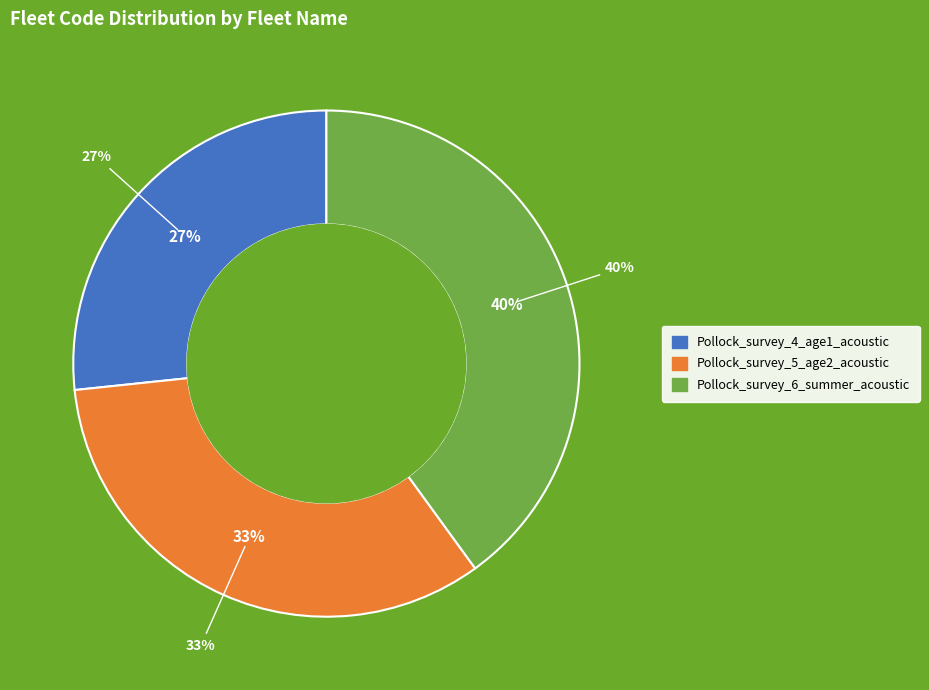

To the nearest percent, what is the average slice percentage?

33%